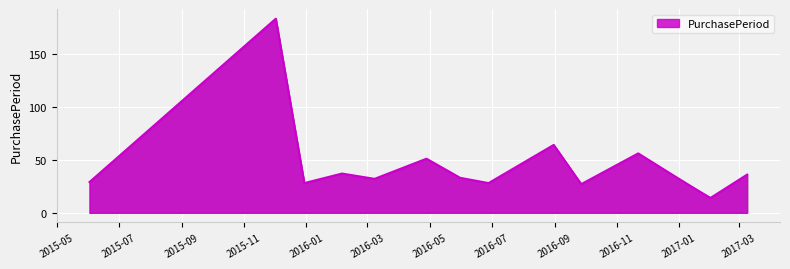

What is the minimum value shown in the chart?

14